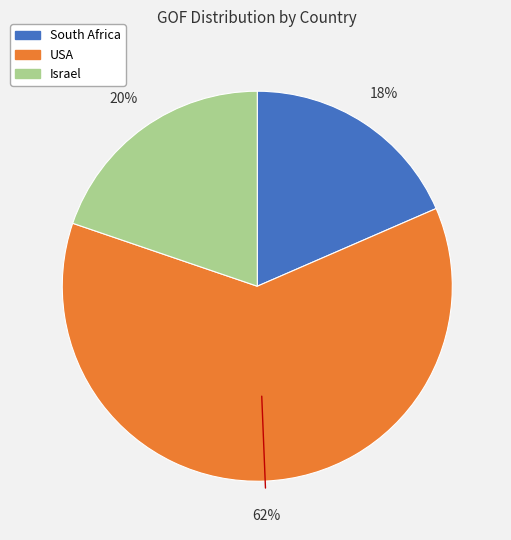

Rank the categories by value from highest to lowest.

USA, Israel, South Africa